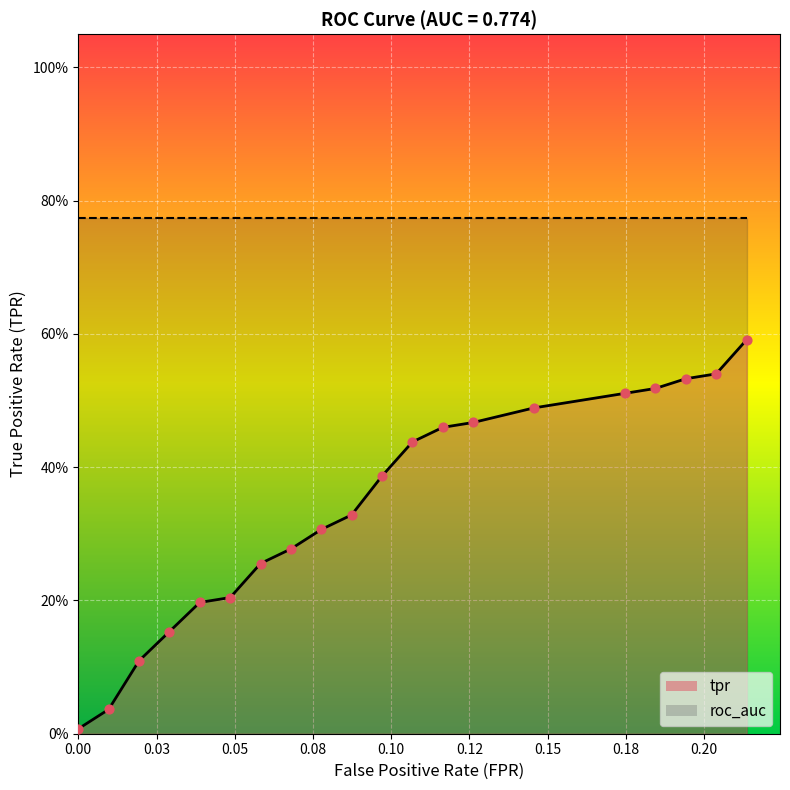

What is the total value across all series at 10?

1.3